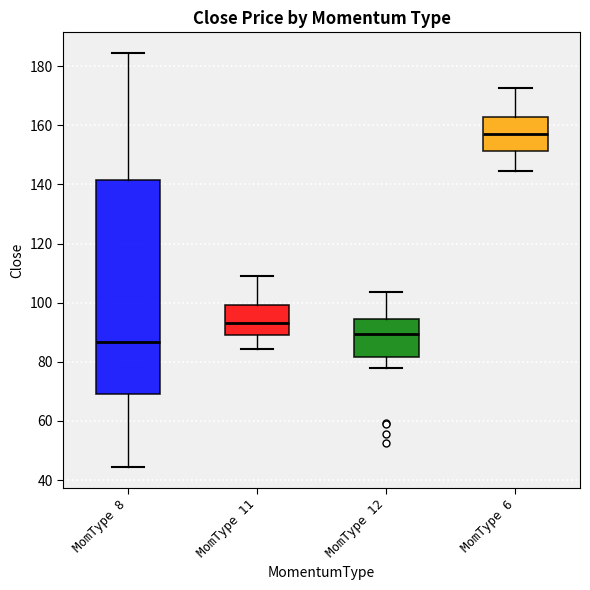

Reading left to right, read every box against the y-axis: the position of its median line, the range the box covers, and the ends of its whiskers. The values are not printed on the chart, so give them approximately, as read against the axis.

MomType 8: median 86, box 70 to 142, whiskers 44 to 184
MomType 11: median 94, box 90 to 100, whiskers 84 to 110
MomType 12: median 90, box 82 to 94, whiskers 78 to 104
MomType 6: median 158, box 152 to 162, whiskers 144 to 172